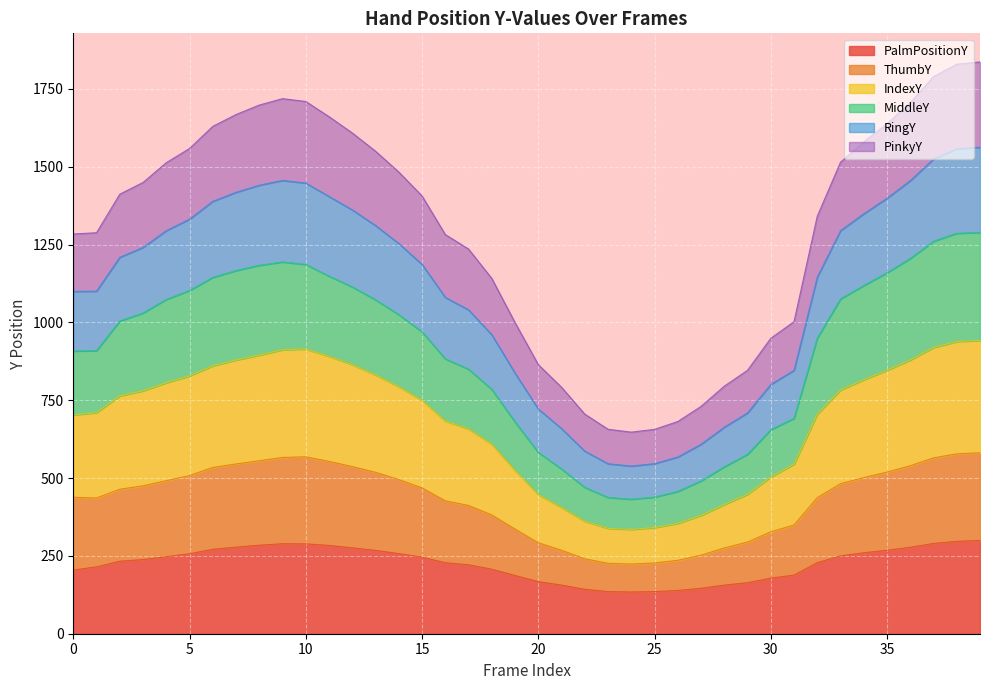

At how many categories does at least one series exceed 1345?

21